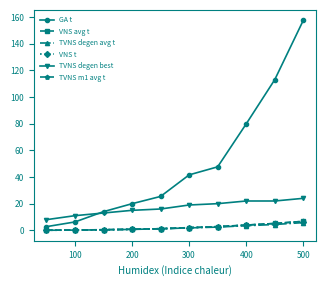

Does the chart have visible grid lines?

No